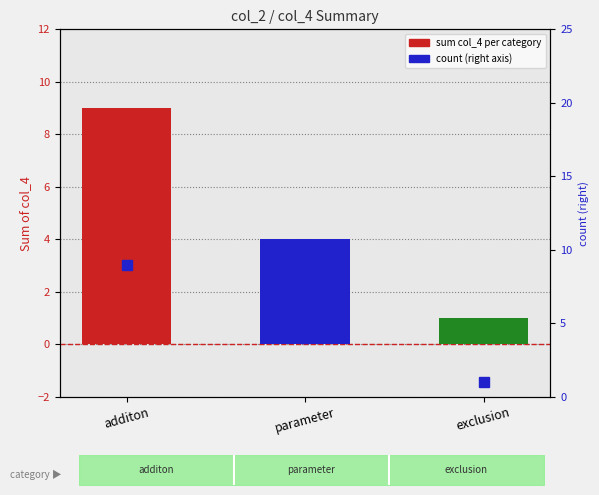

True or false: the data shows 2 at exclusion.

False